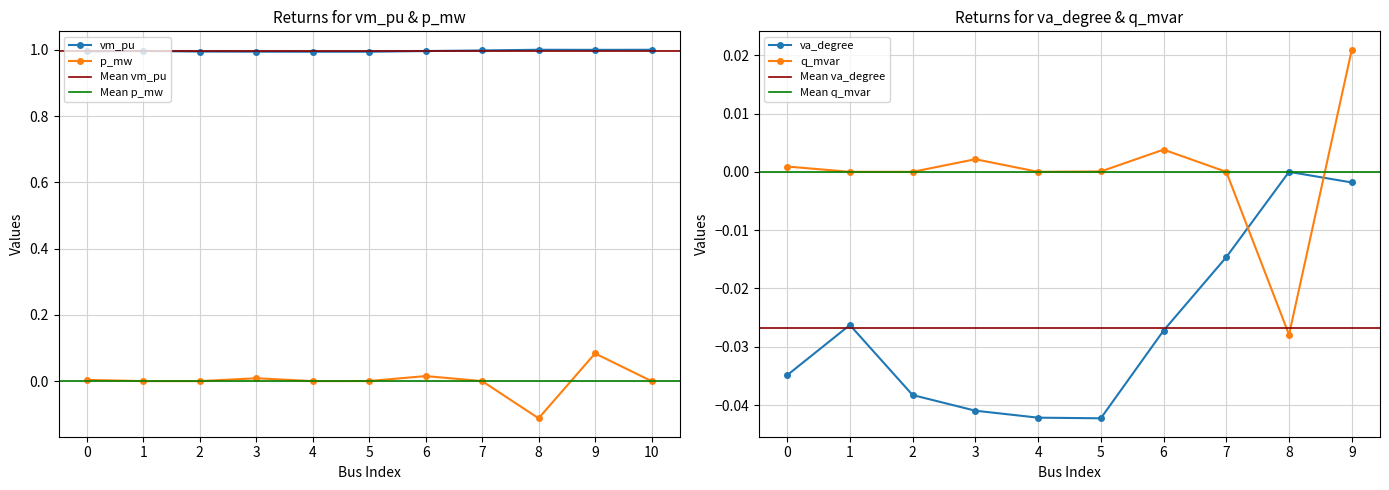

Does the chart display data point markers on the line(s)?

Yes